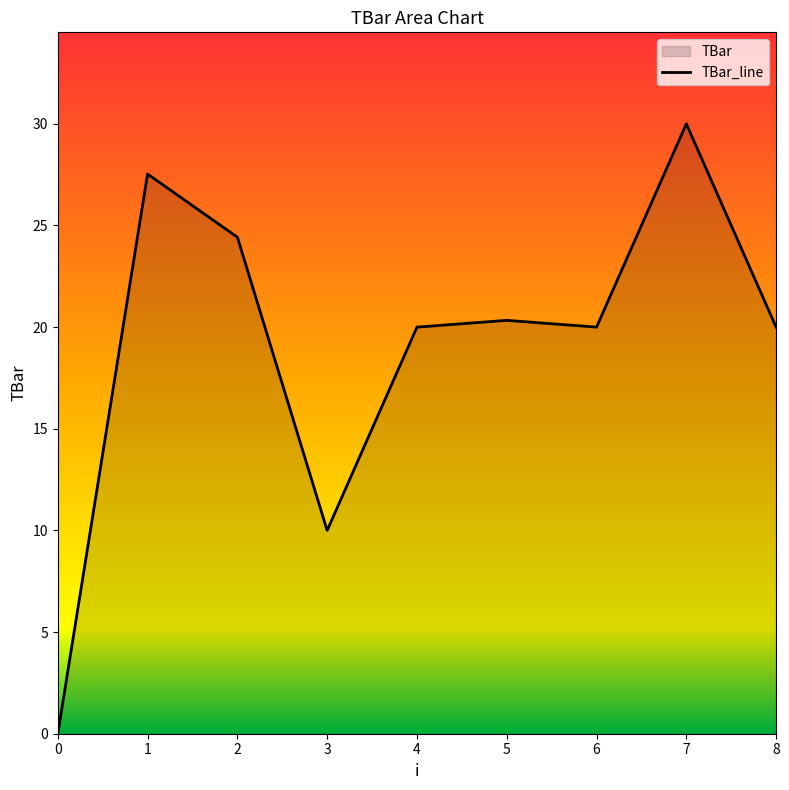

Which has a higher value, 3 or 4?

4